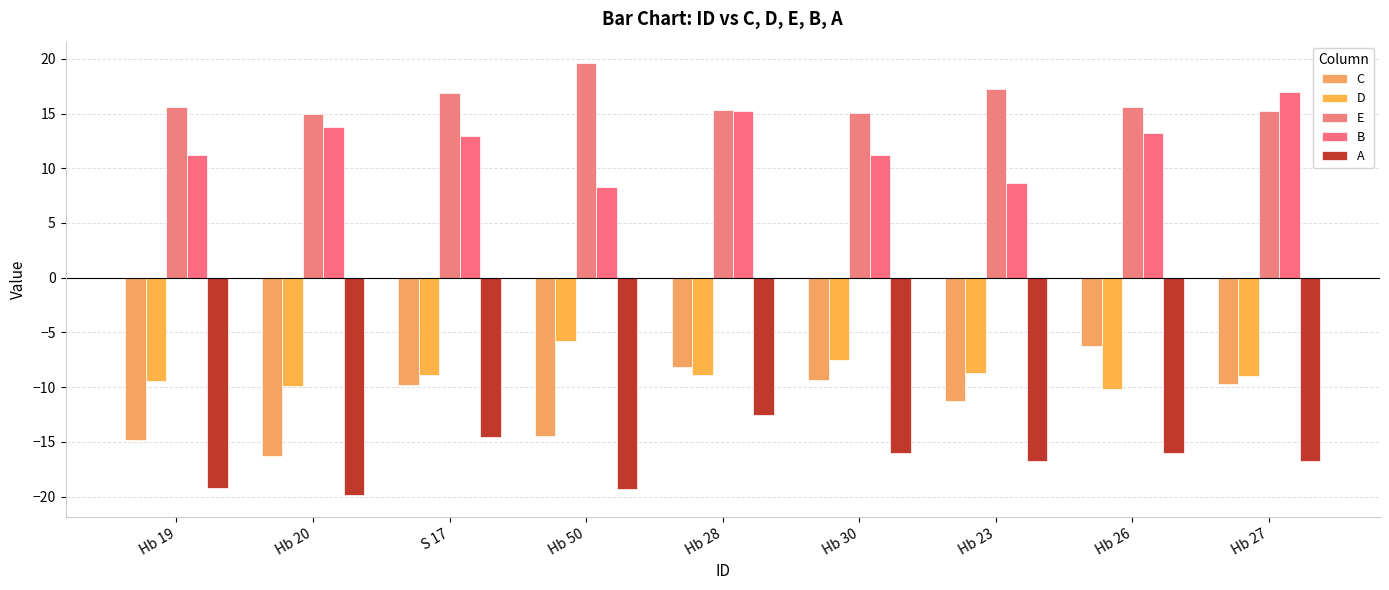

What is the sum of all A values?

-150.9